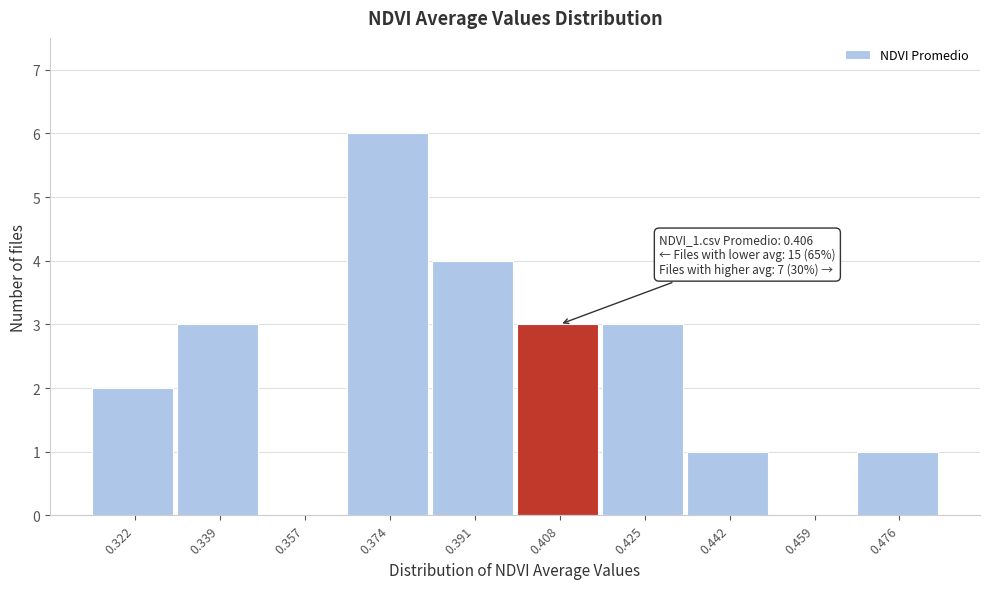

Which range on the x-axis has the tallest bar?

0.366 to 0.382